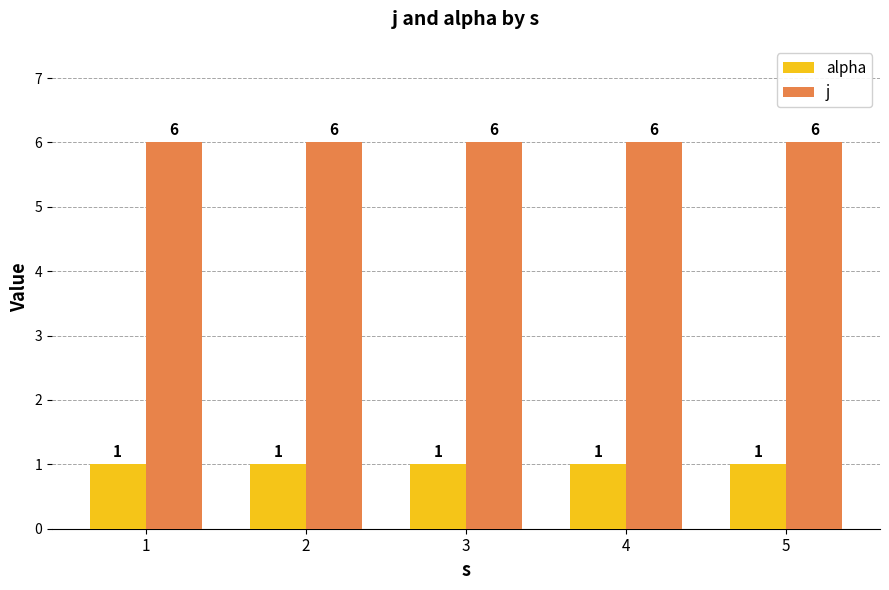

What is the total value across all series at 1?

7